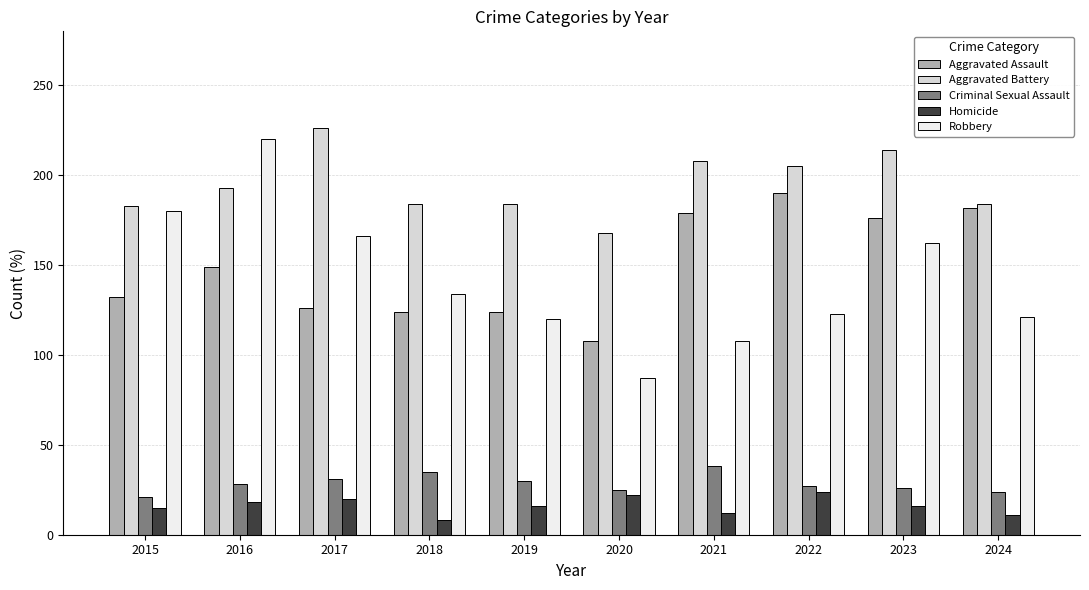

What is the difference between the second highest and minimum values in the Aggravated Battery series?

46